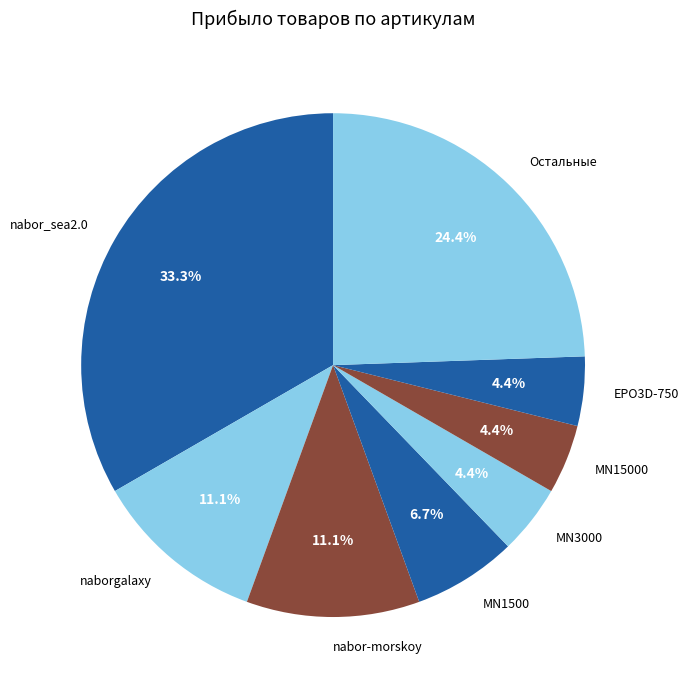

Do nabor-morskoy and nabor_sea2.0 together represent more than half of the pie?

No